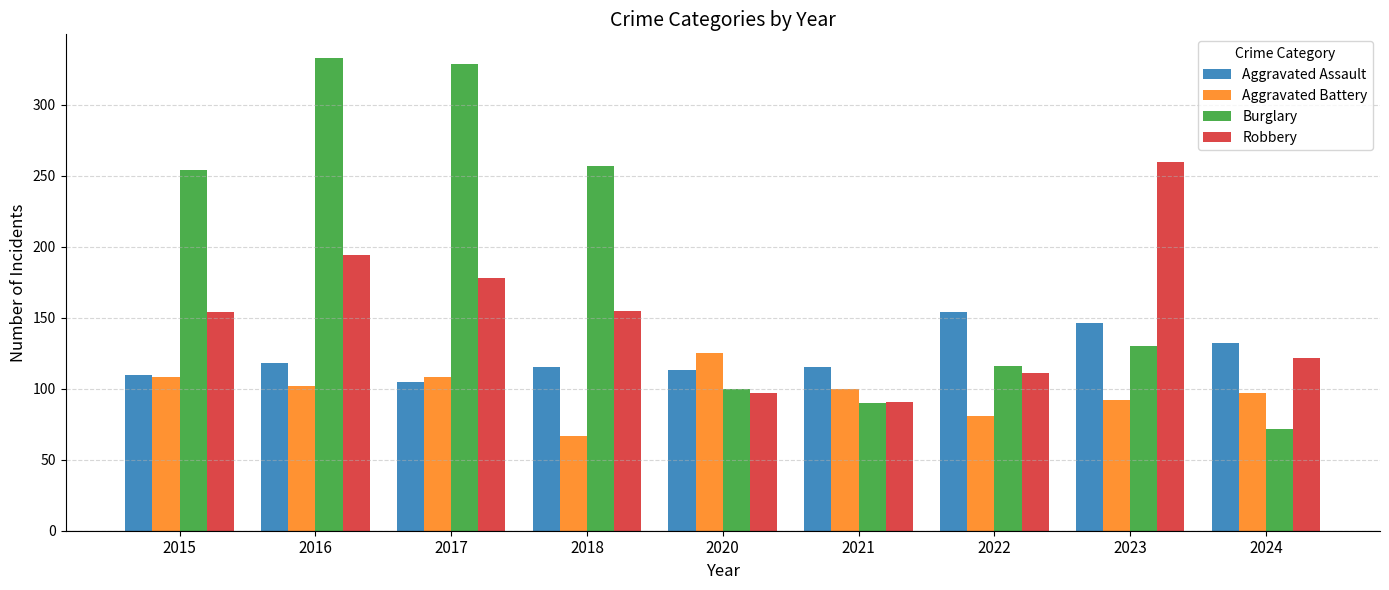

Which series has the widest spread of values?

Burglary